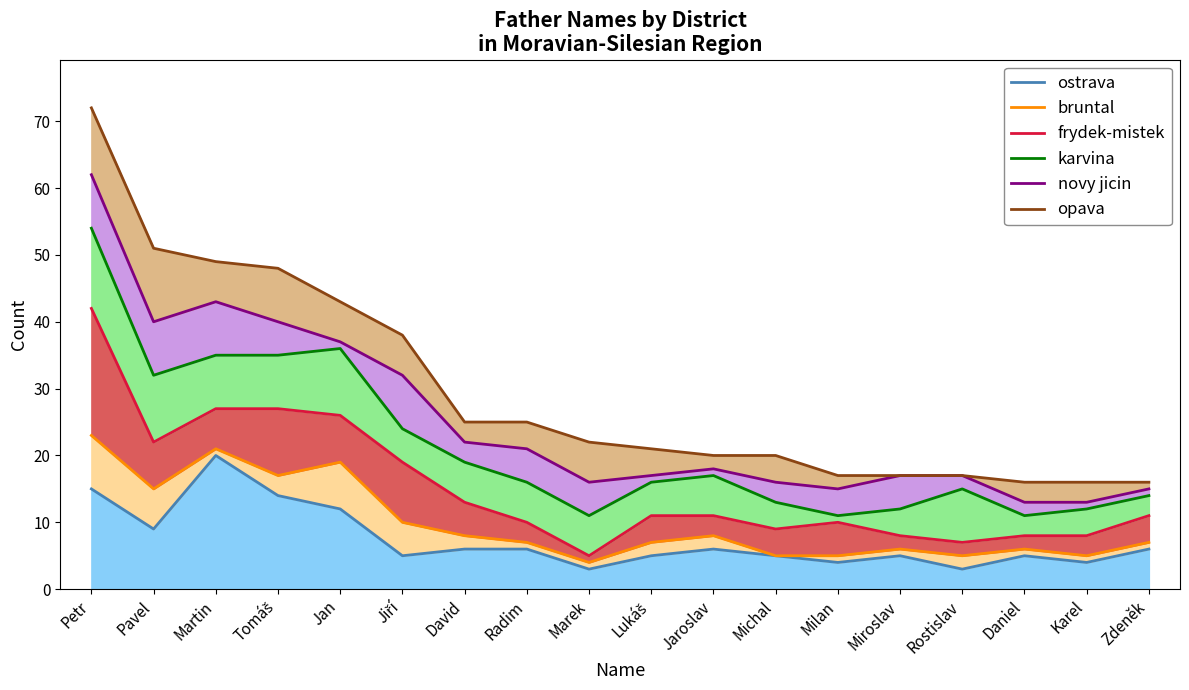

Which has a higher value, Pavel or Martin?

Martin